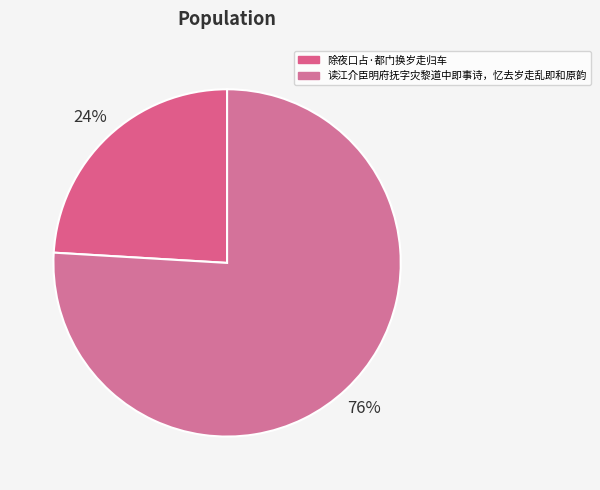

Which category has the smallest portion of the pie?

除夜口占·都门换岁走归车